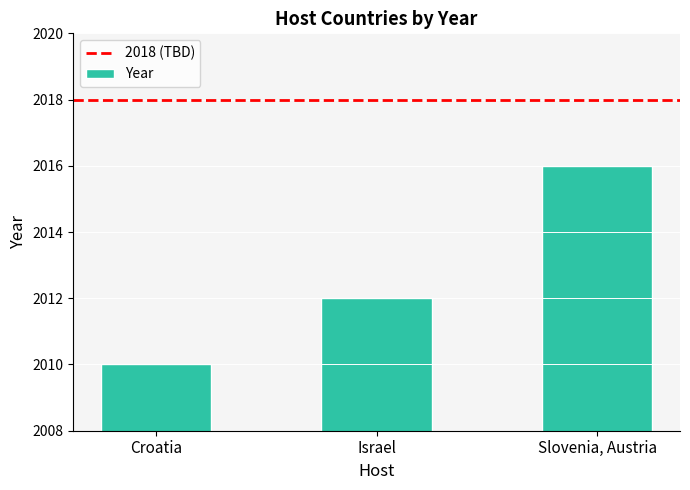

Which has a higher value, Slovenia, Austria or Israel?

Slovenia, Austria